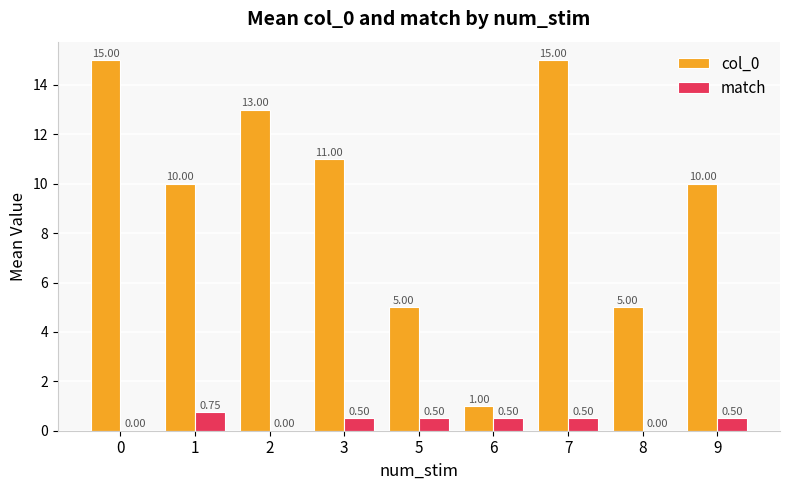

How many categories are shown in the chart?

9